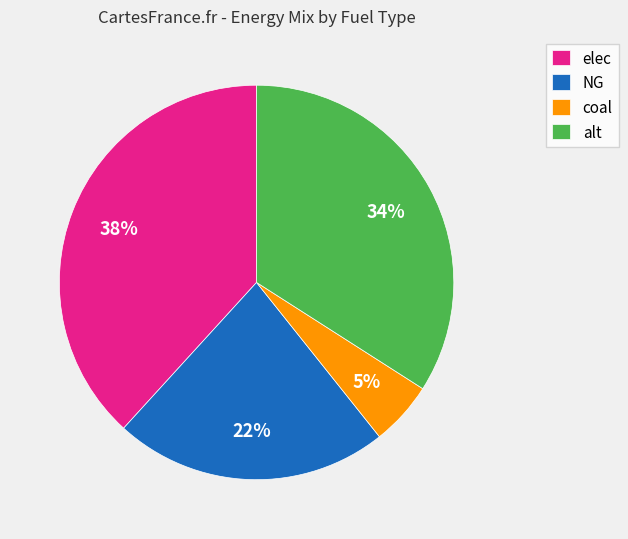

Approximately how many times larger is the value at alt compared to NG?

1.5